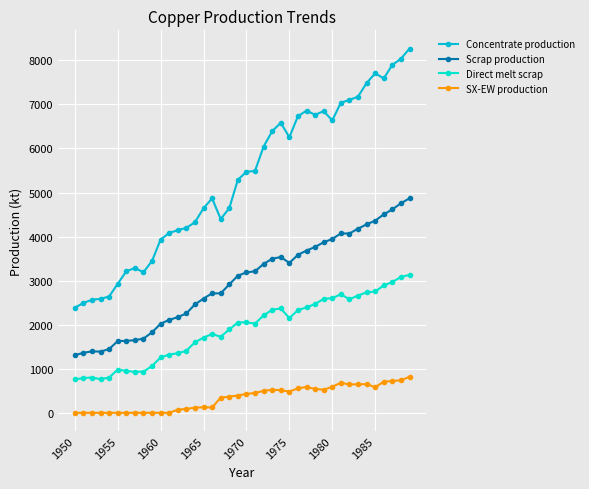

Which series has the widest spread of values?

Concentrate production